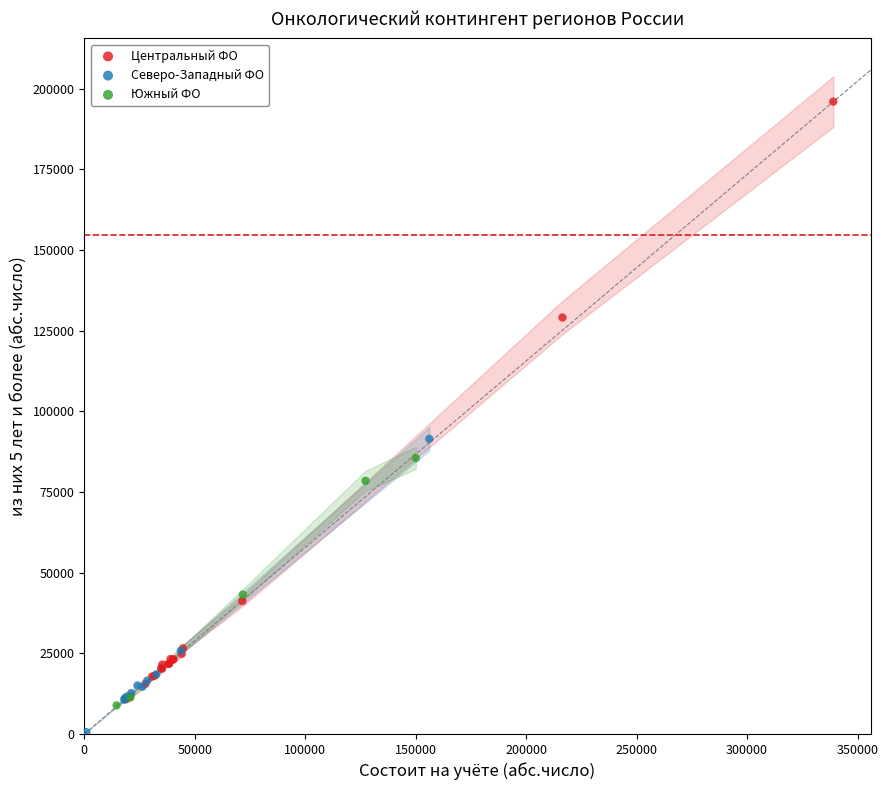

Which series contains the highest Y value?

Центральный ФО